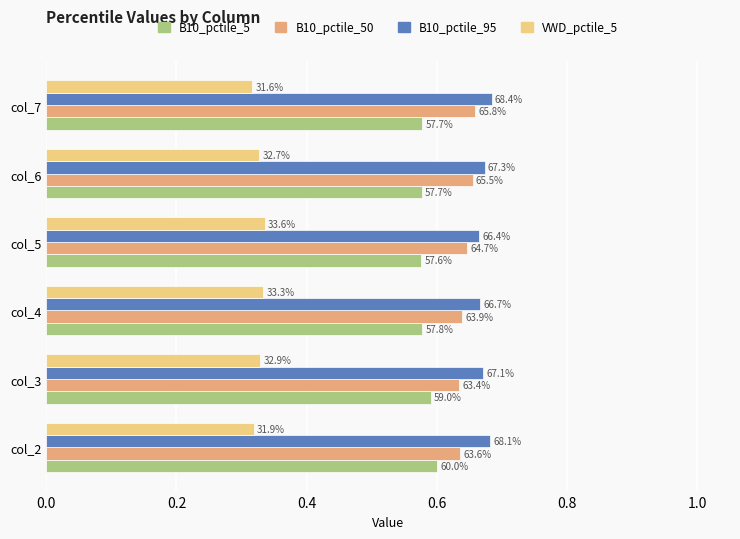

At how many categories does at least one series exceed 0?

6